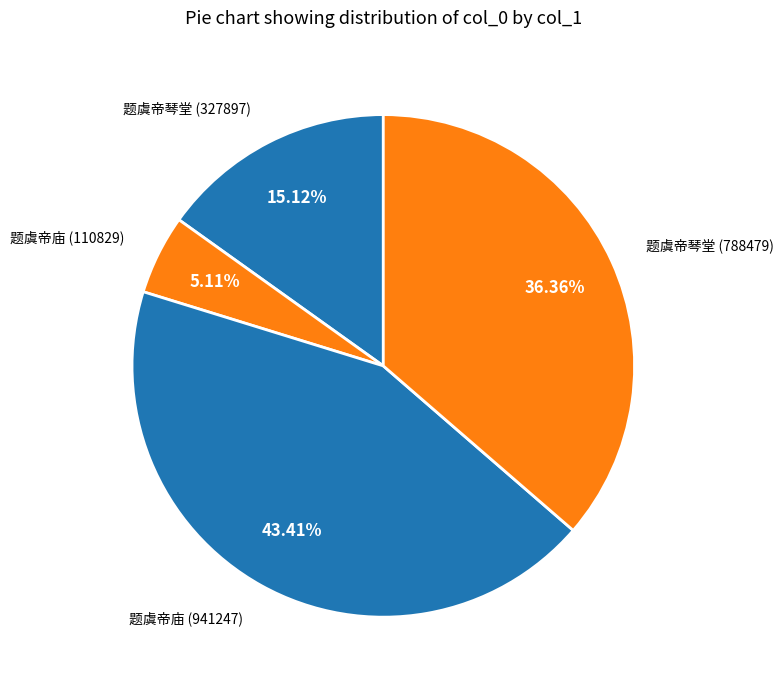

What is the total percentage of 题虞帝琴堂 (327897) and 题虞帝庙 (110829)?

20.2%